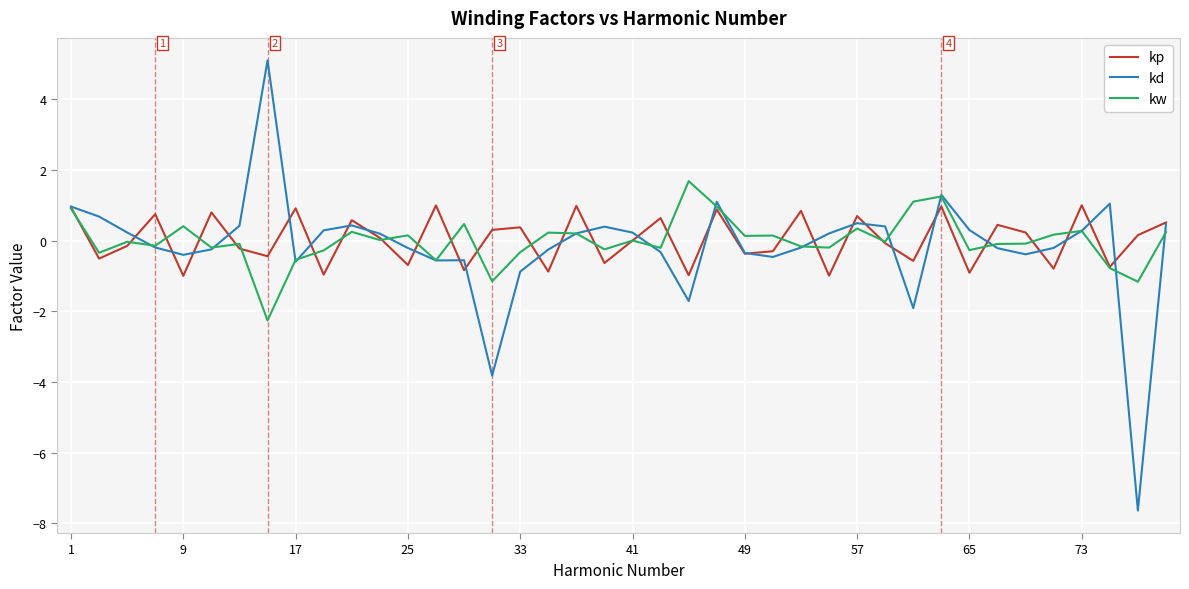

Rank the series by their maximum value, from highest to lowest.

kd, kw, kp